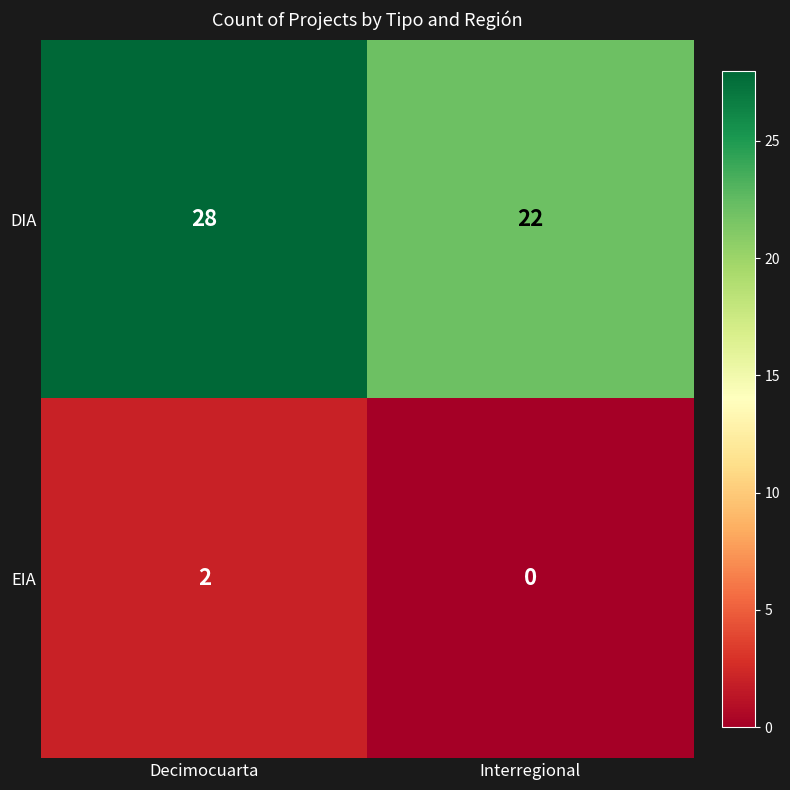

Which series has the largest range (max minus min)?

DIA